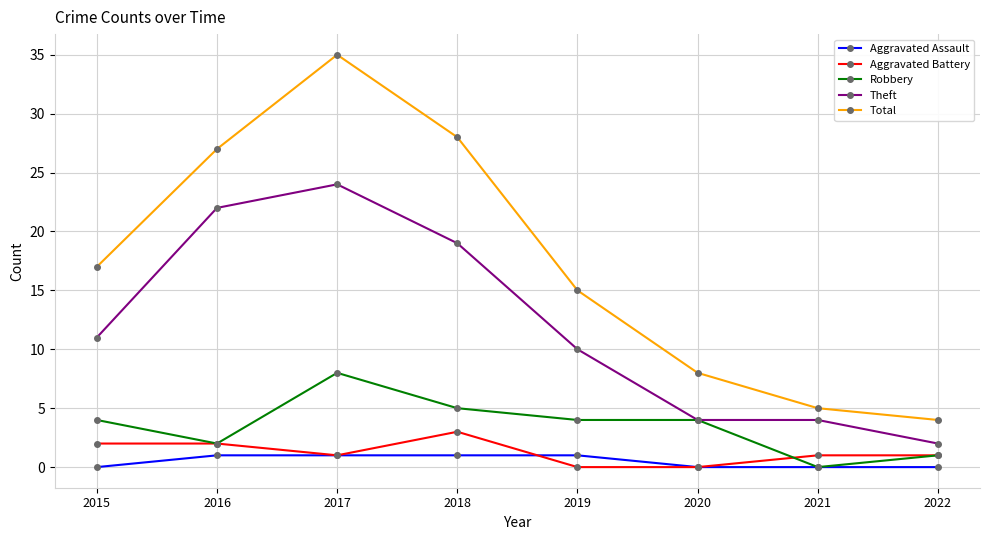

Reading left to right, extract all data points from this chart.

Aggravated Assault: 0	1	1	1	1	0	0	0
Aggravated Battery: 2	2	1	3	0	0	1	1
Robbery: 4	2	8	5	4	4	0	1
Theft: 11	22	24	19	10	4	4	2
Total: 17	27	35	28	15	8	5	4